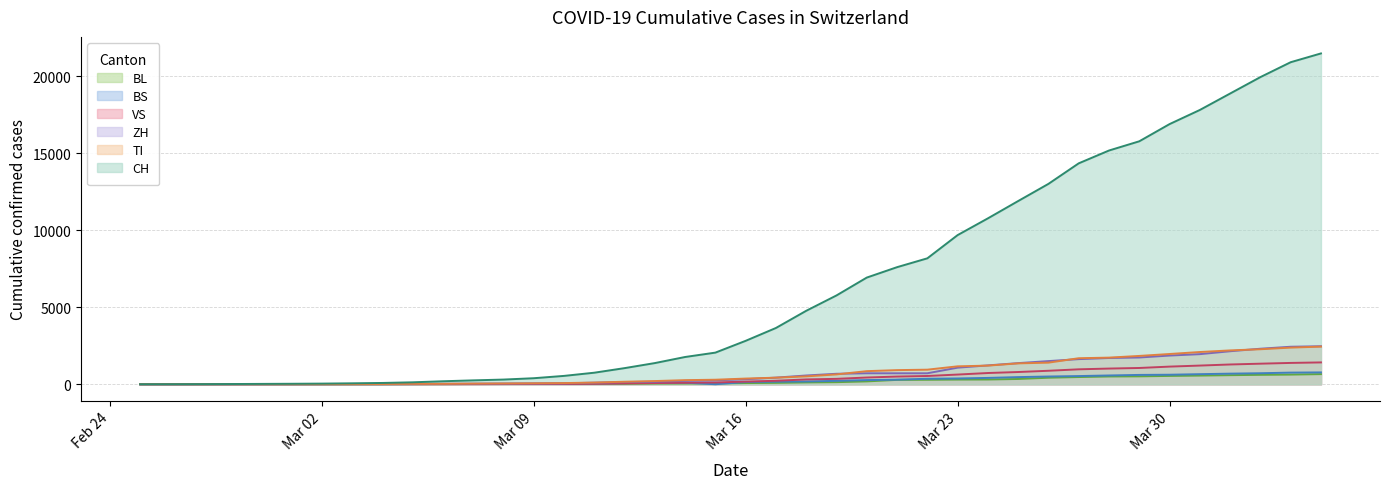

How many data points does each series have?

40